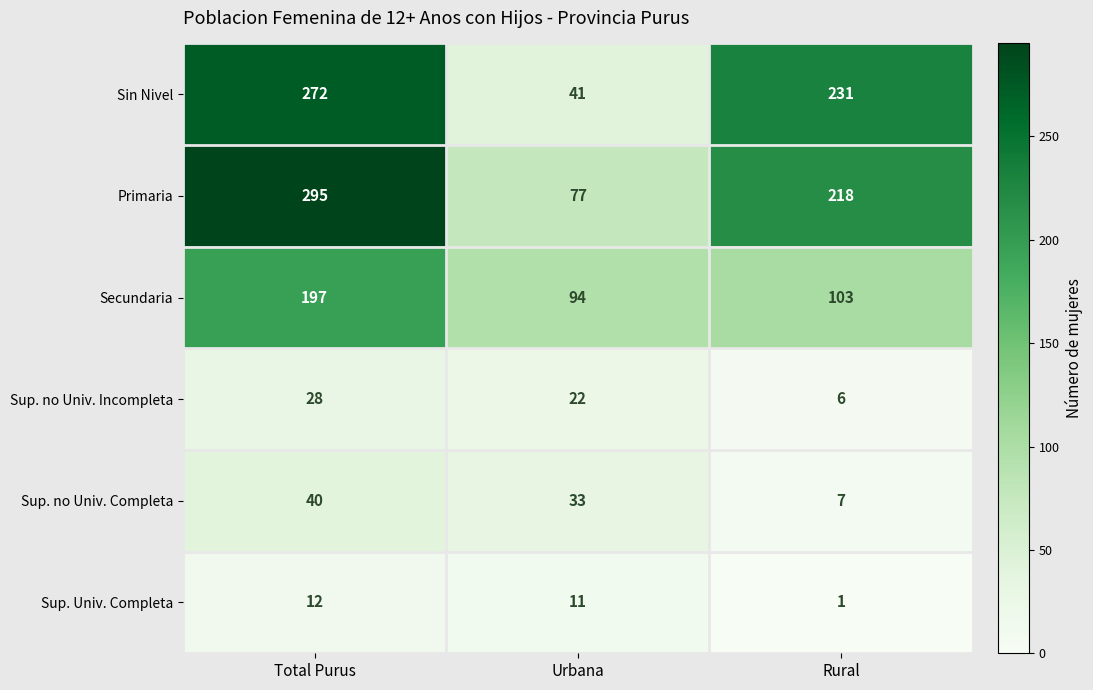

At which category is the sum across all series the highest?

Total Purus